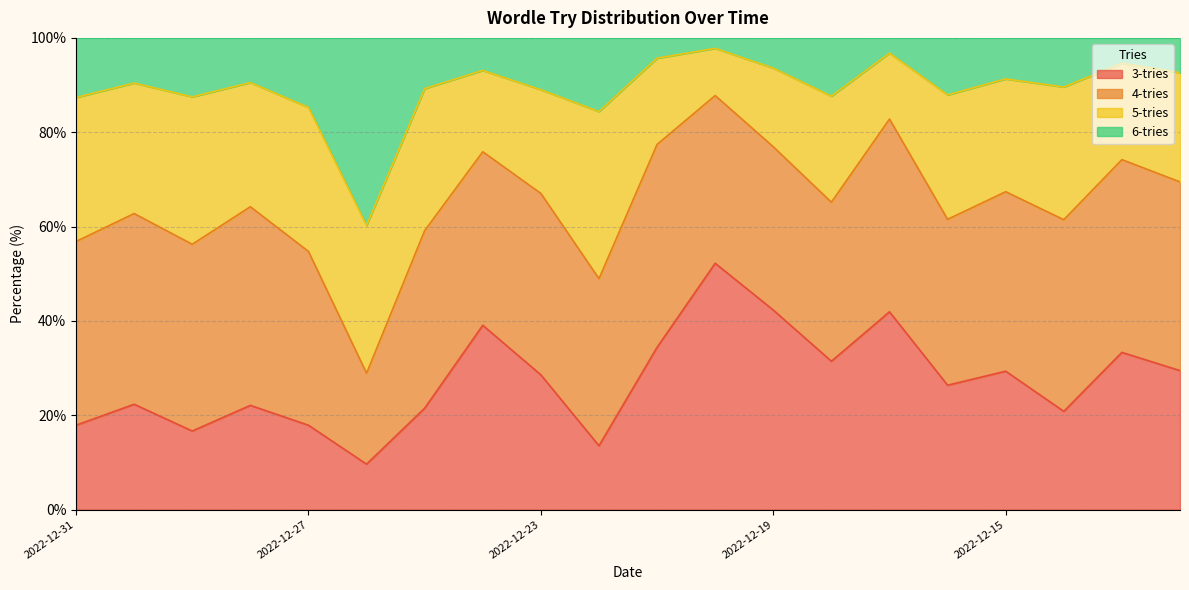

What is the sum of the 3-tries values at 2022-12-26 and 2022-12-27?

27.5